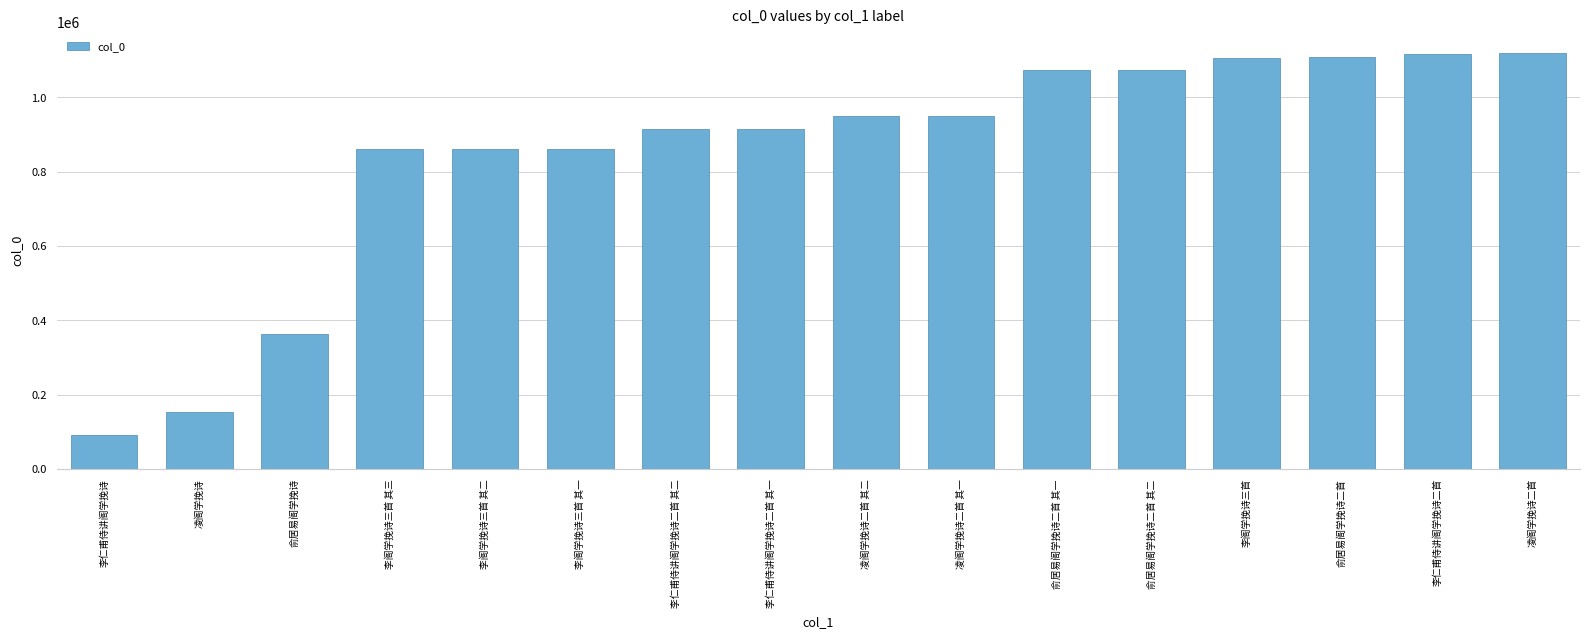

What position from the right is 李阁学挽诗三首 其三?

13